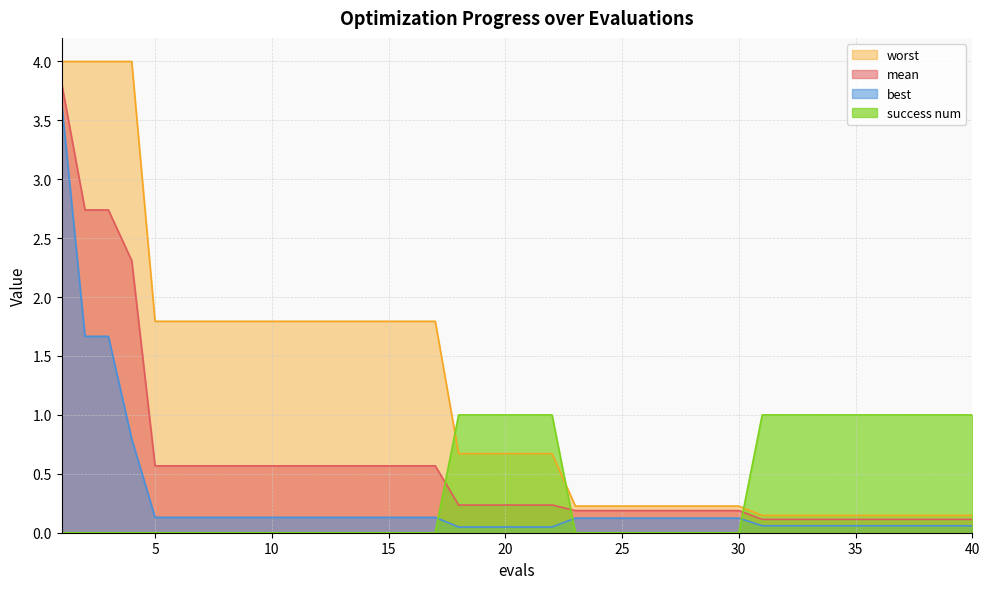

At 15, list the series in order from smallest to largest.

success num, best, mean, worst